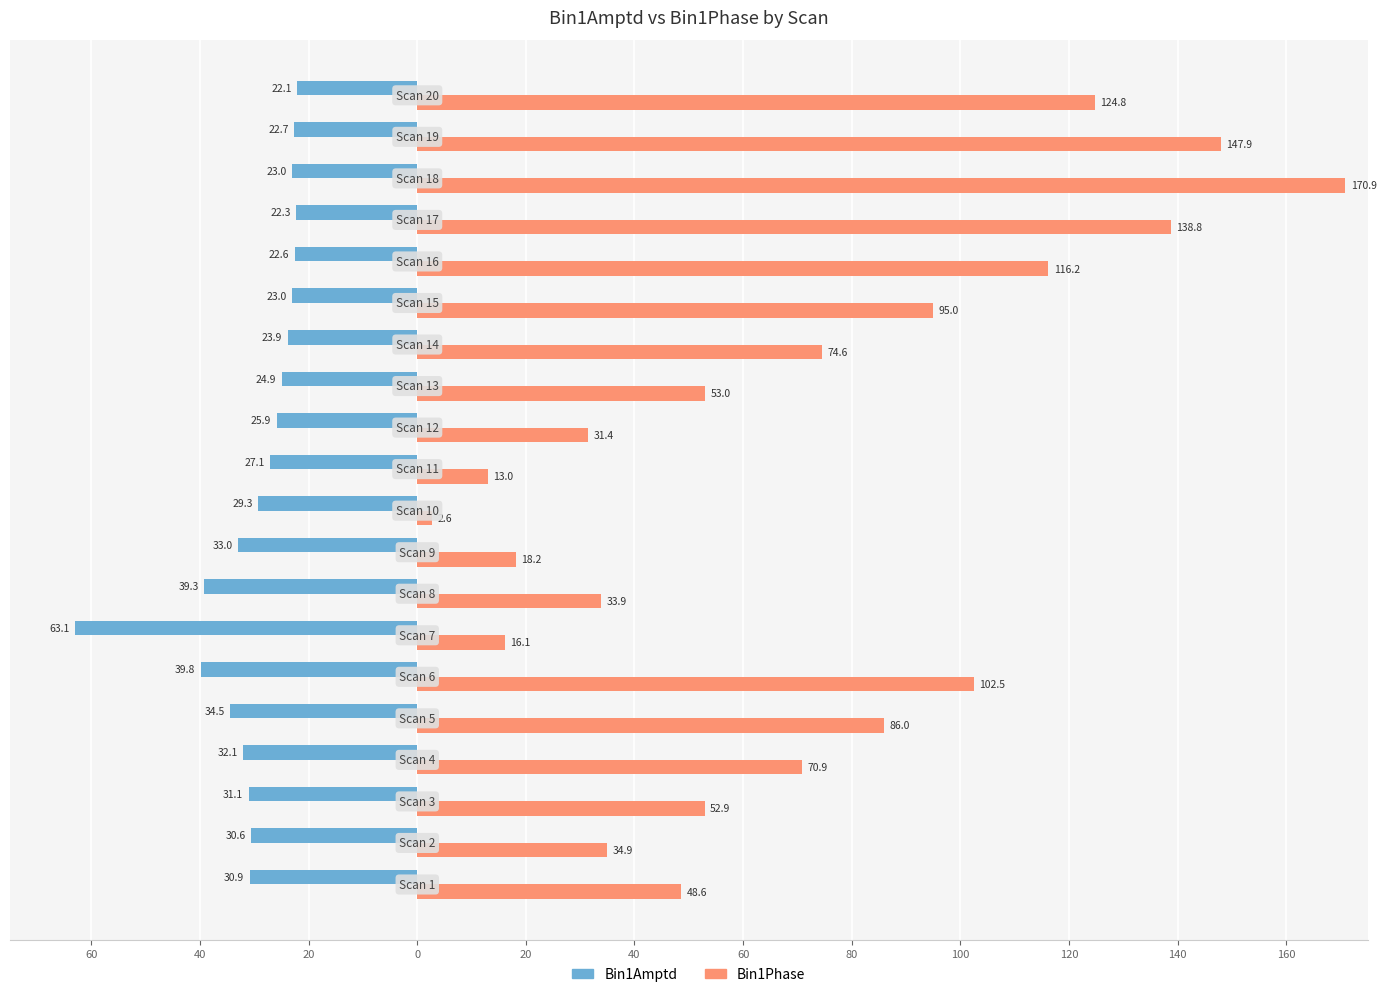

What are all the series names shown in the legend?

Bin1Amptd, Bin1Phase